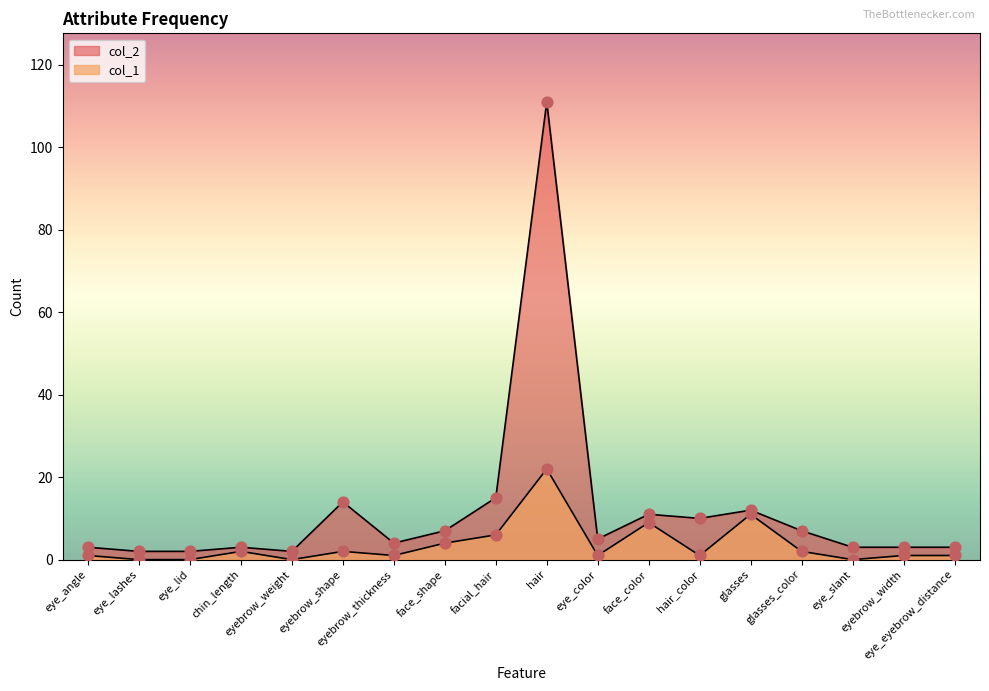

Is the value of col_2 at eye_lashes greater than the value of col_1 at eyebrow_thickness?

Yes